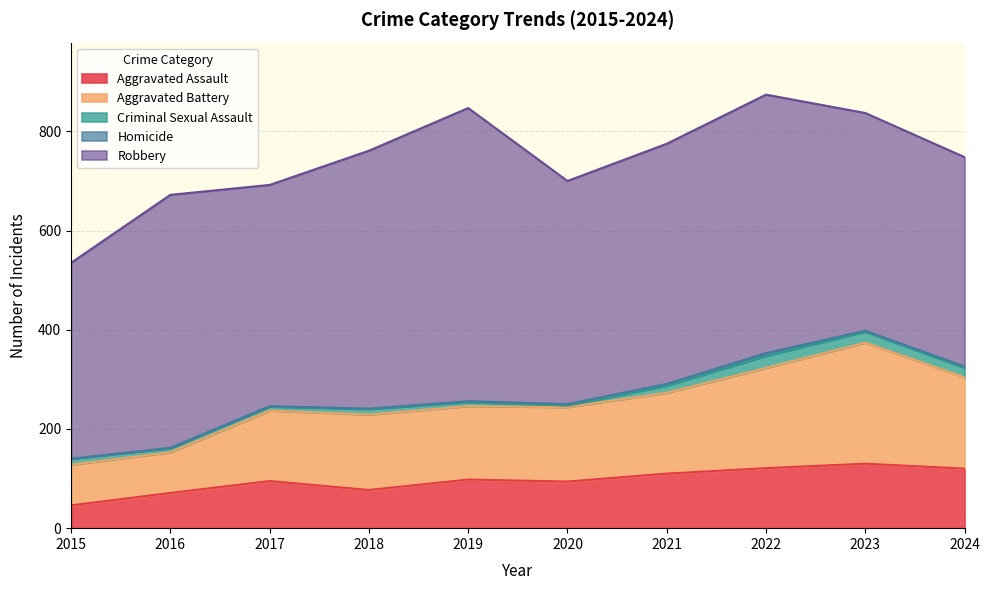

What value does the Aggravated Battery series have at 2019?

148